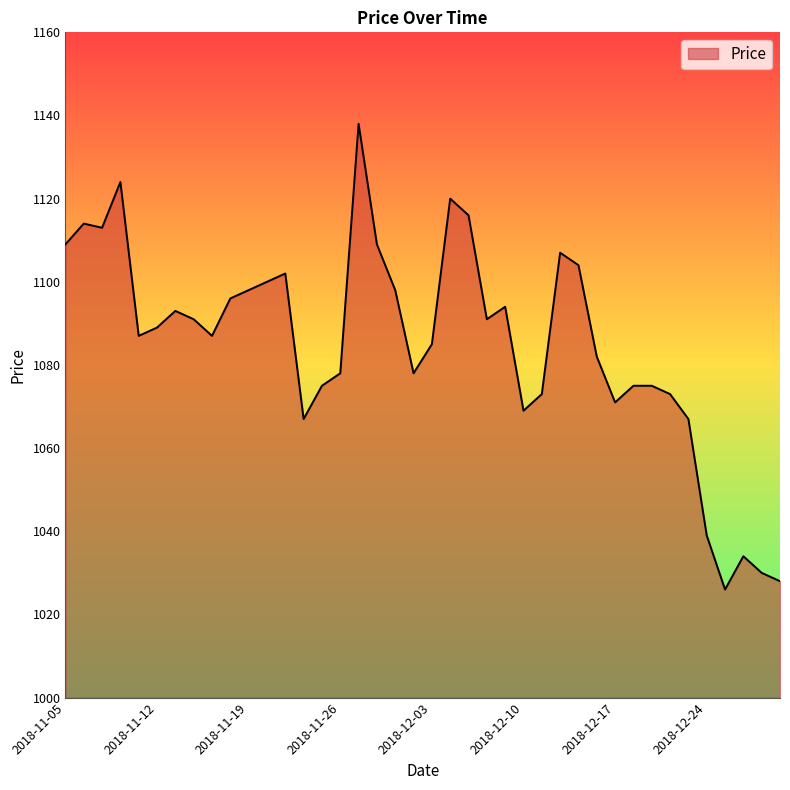

What is the maximum value shown in the chart?

1138